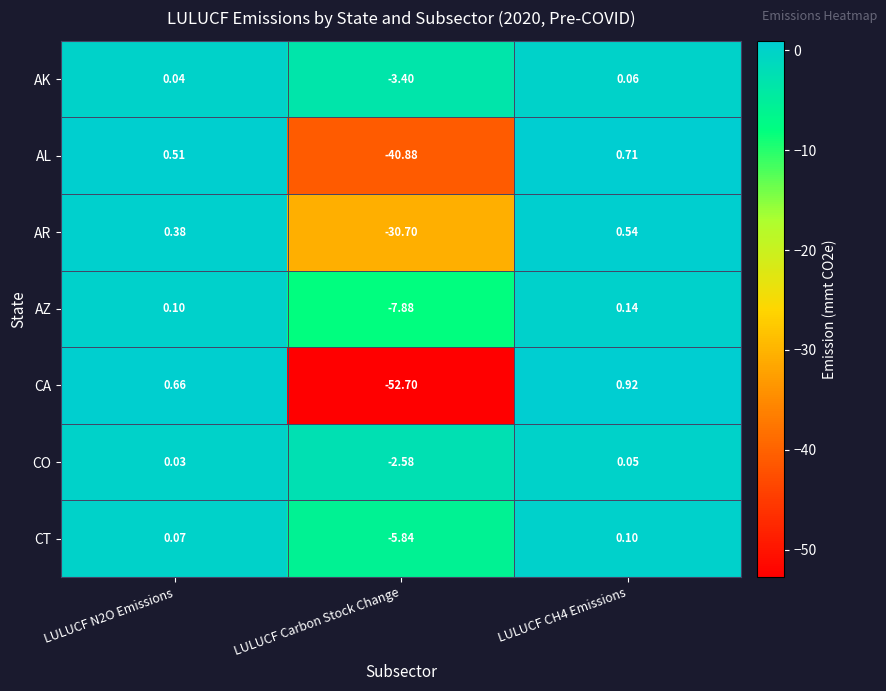

Which series changed the most between LULUCF Carbon Stock Change and LULUCF CH4 Emissions?

CA